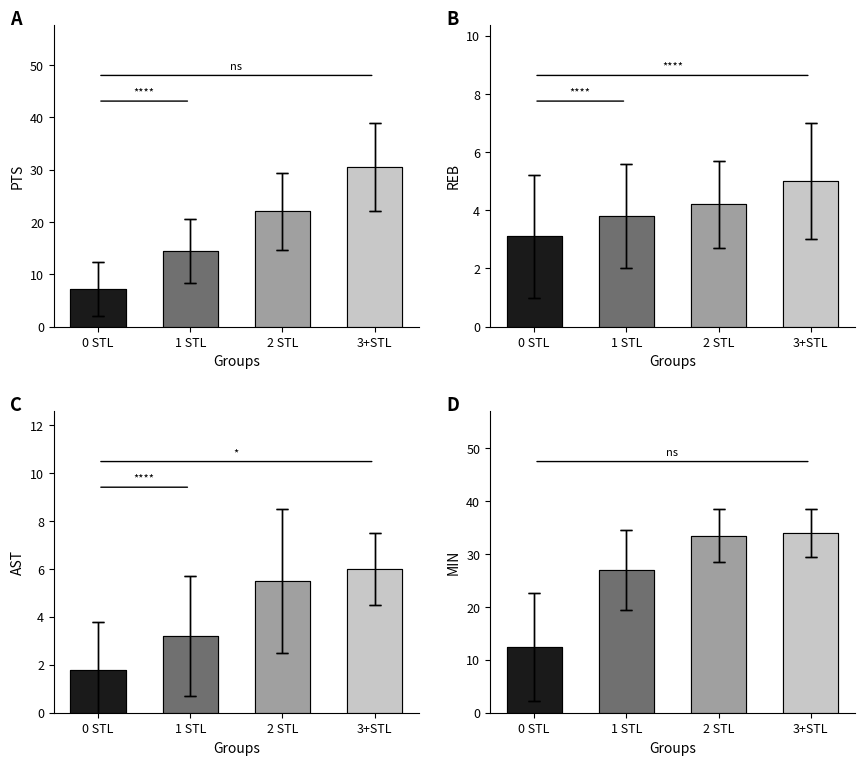

Is it true that PTS equals 10 at 12?

False